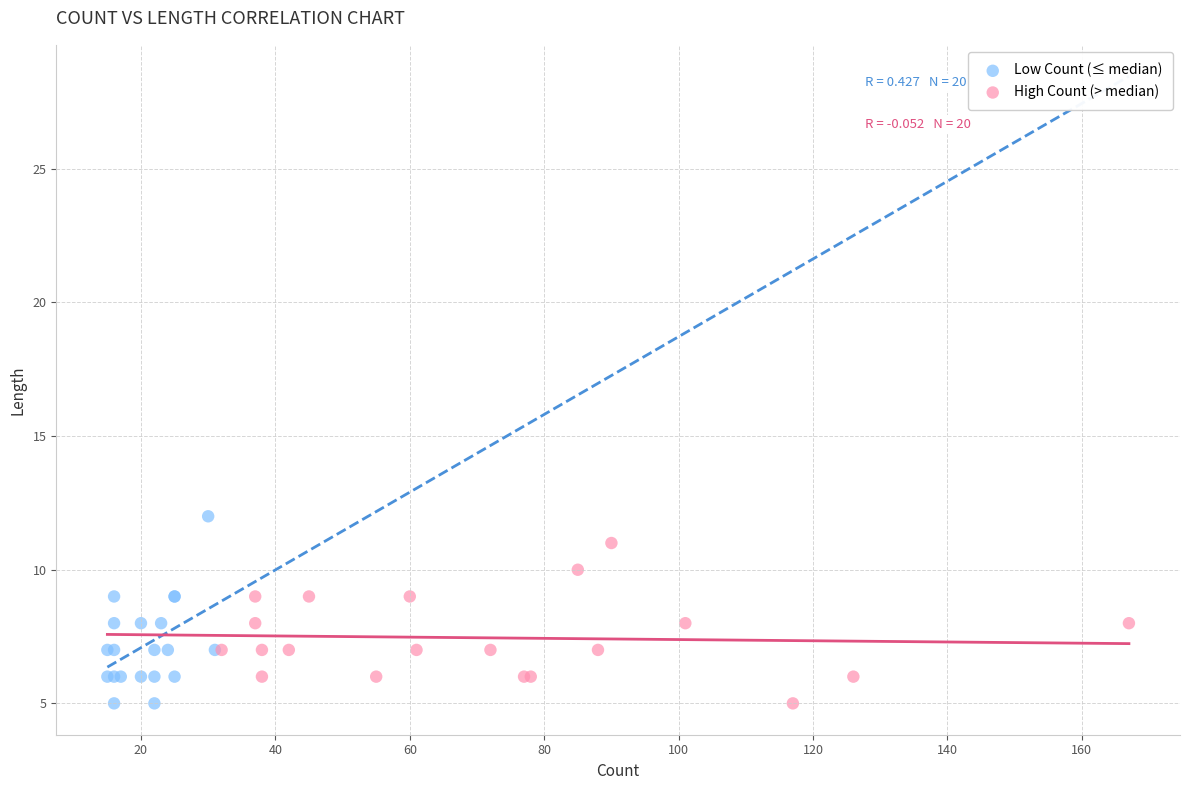

Which series reaches the maximum Y coordinate?

Low Count (≤ median)